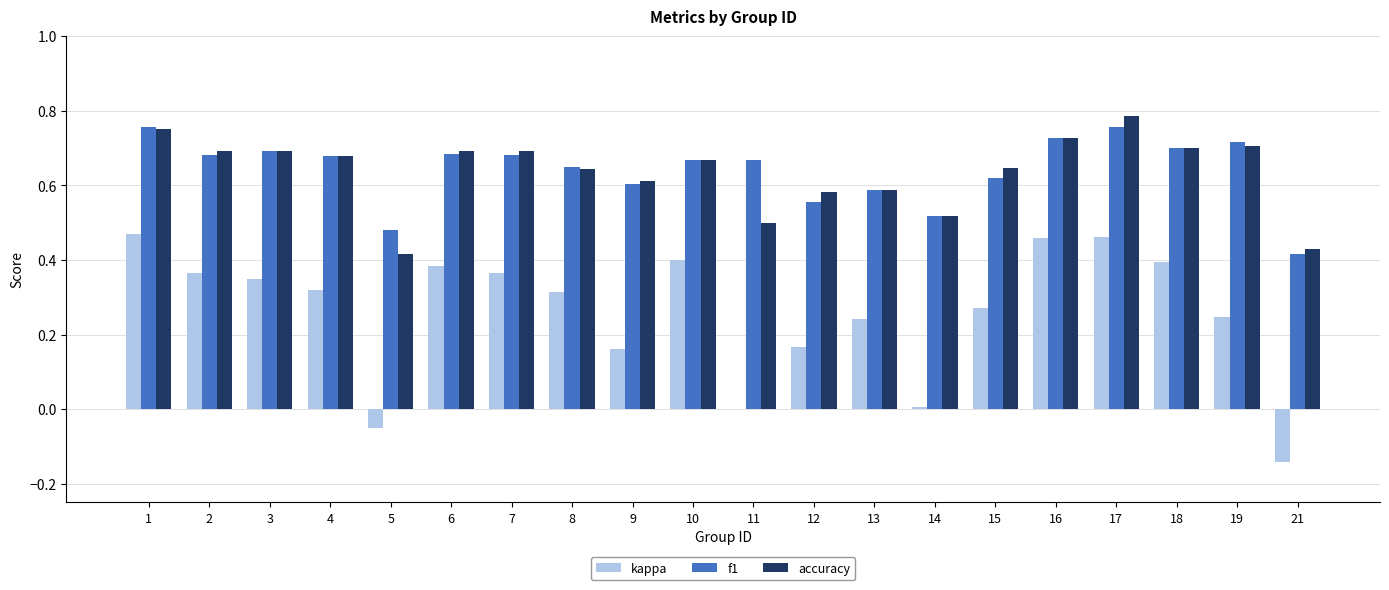

How many groups of bars are there?

20